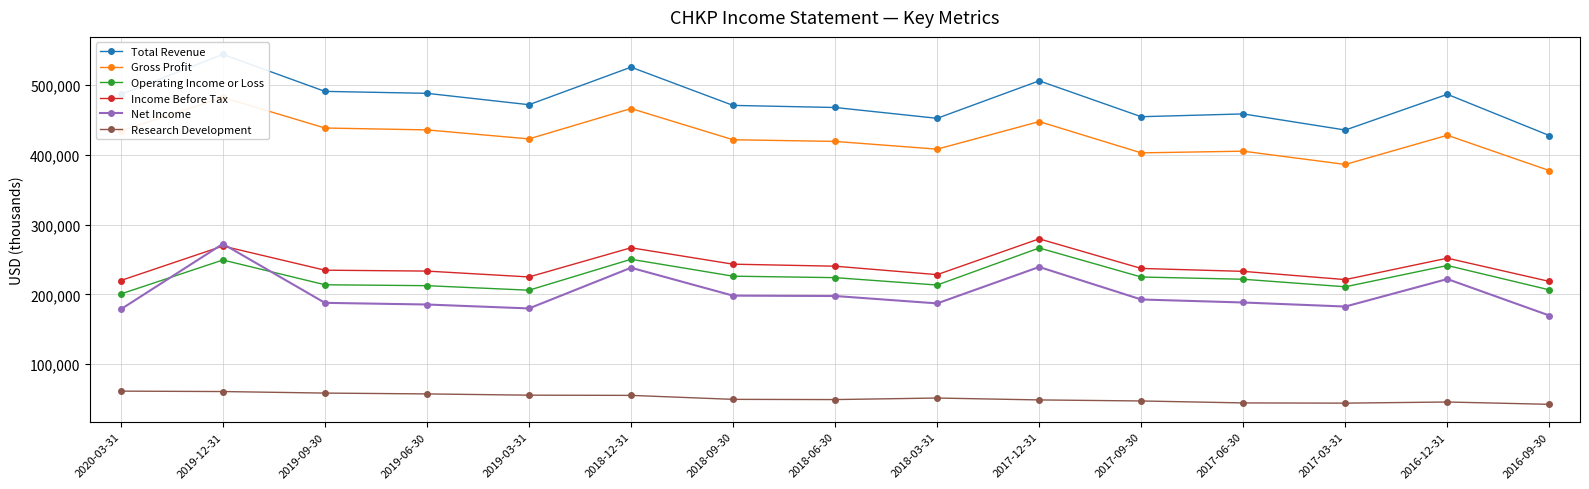

What are all the series names shown in the legend?

Total Revenue, Gross Profit, Operating Income or Loss, Income Before Tax, Net Income, Research Development